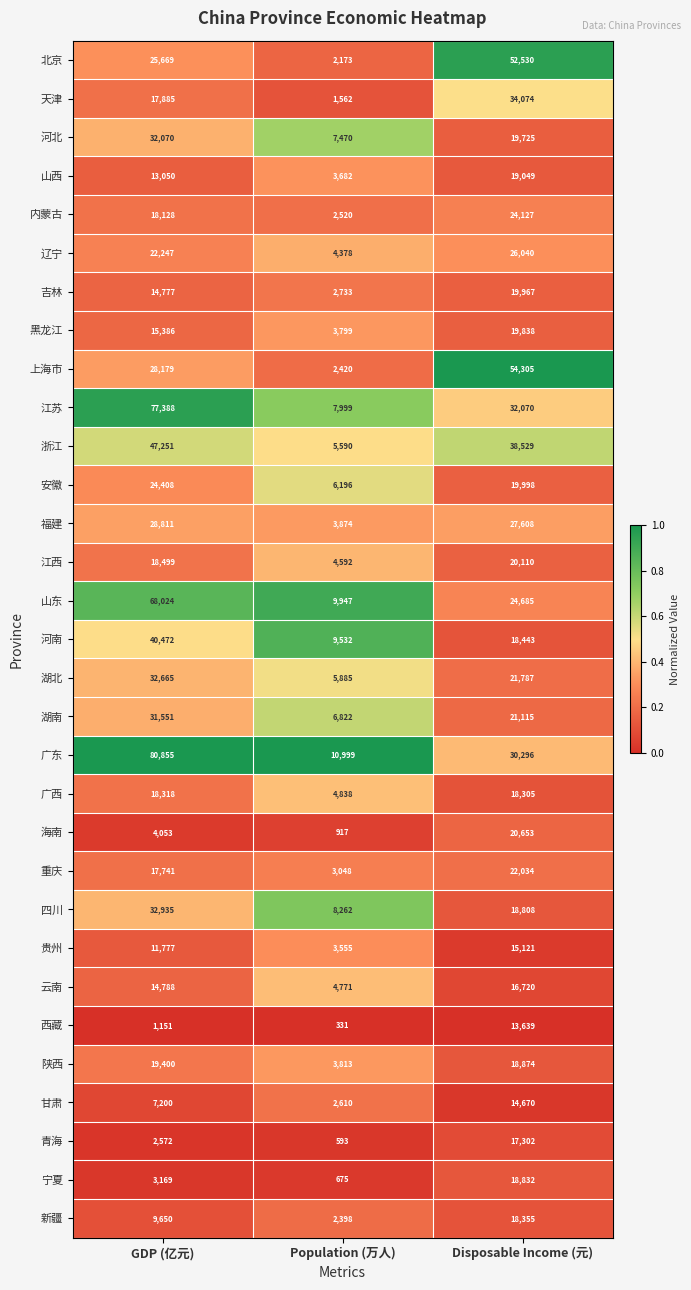

The 广西 series shows 31967 at GDP (亿元). True or false?

False